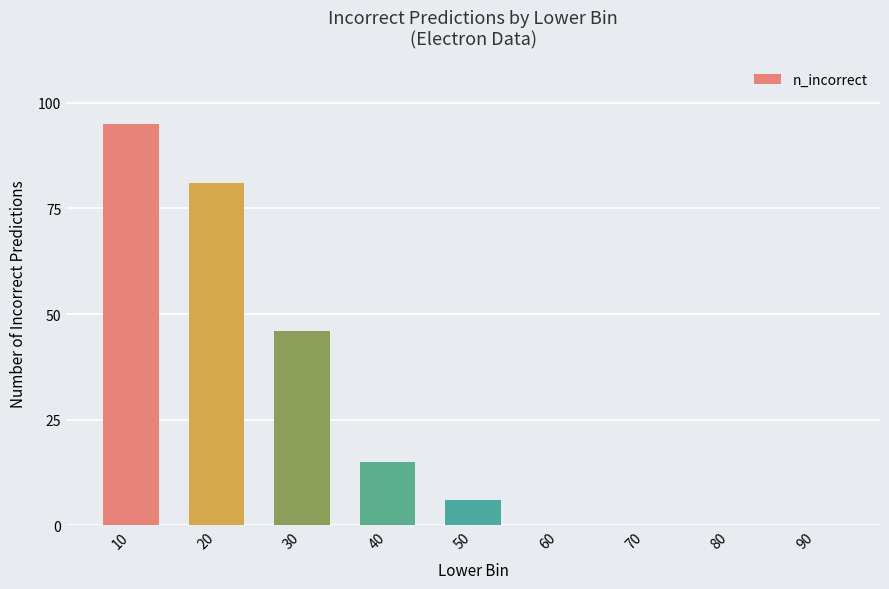

Where does the data first go above 6?

10